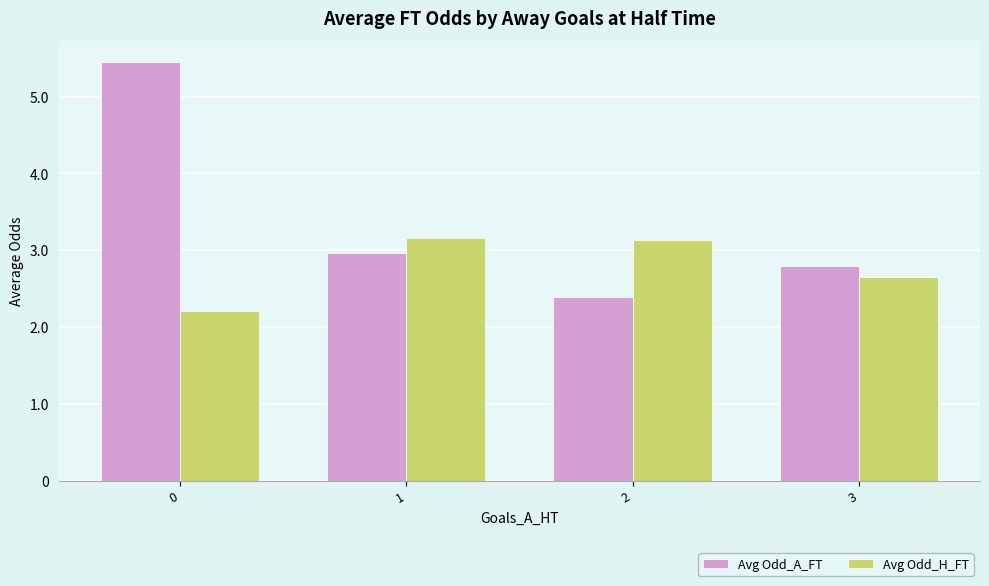

Which series changed the most between 1 and 2?

Avg Odd_A_FT